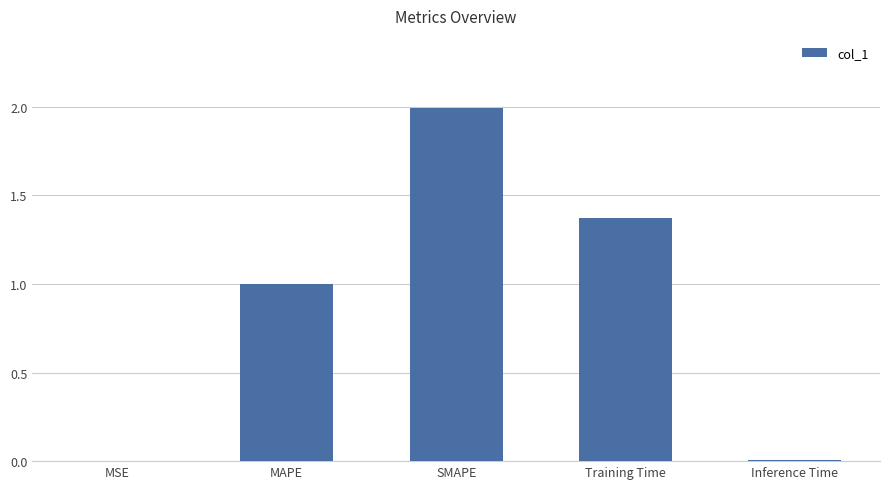

The value at SMAPE is 1.2. True or false?

False